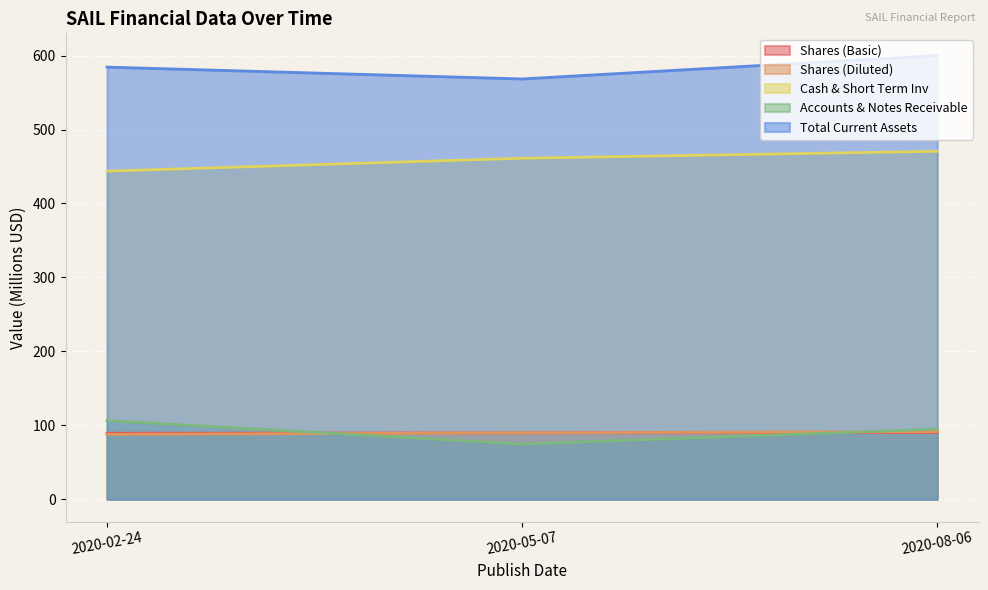

Reading left to right, list all the values displayed in this chart.

Shares (Basic): 2020-02-24=89.4	2020-05-07=89.9	2020-08-06=90.3
Shares (Diluted): 2020-02-24=87.8	2020-05-07=89.9	2020-08-06=91.6
Cash & Short Term Inv: 2020-02-24=443.8	2020-05-07=461.2	2020-08-06=470.6
Accounts & Notes Receivable: 2020-02-24=106.4	2020-05-07=74.7	2020-08-06=94.9
Total Current Assets: 2020-02-24=584.4	2020-05-07=568.4	2020-08-06=600.1